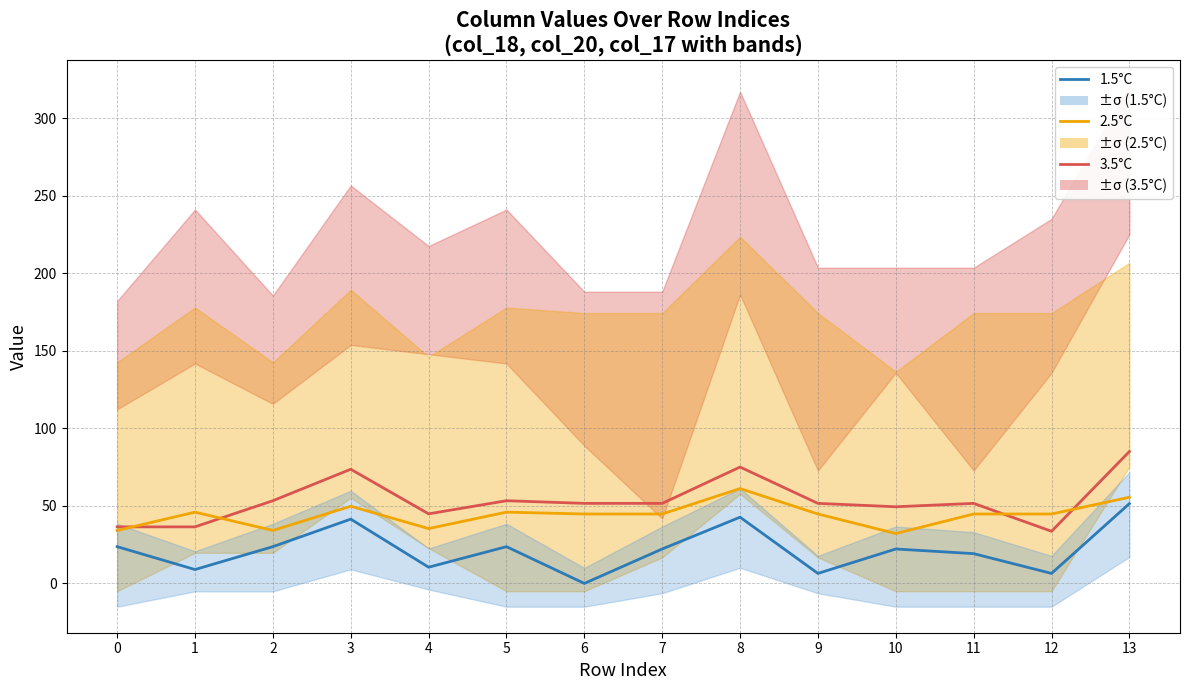

What is the value of the 1.5°C point at the 2nd from the left?

9.0